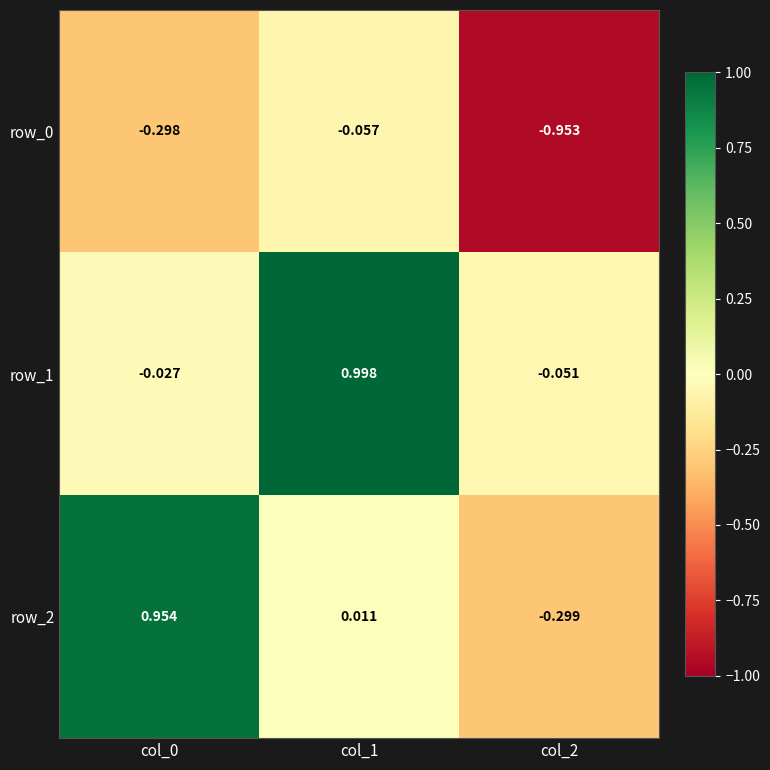

How many data points in row_1 are above 0?

1